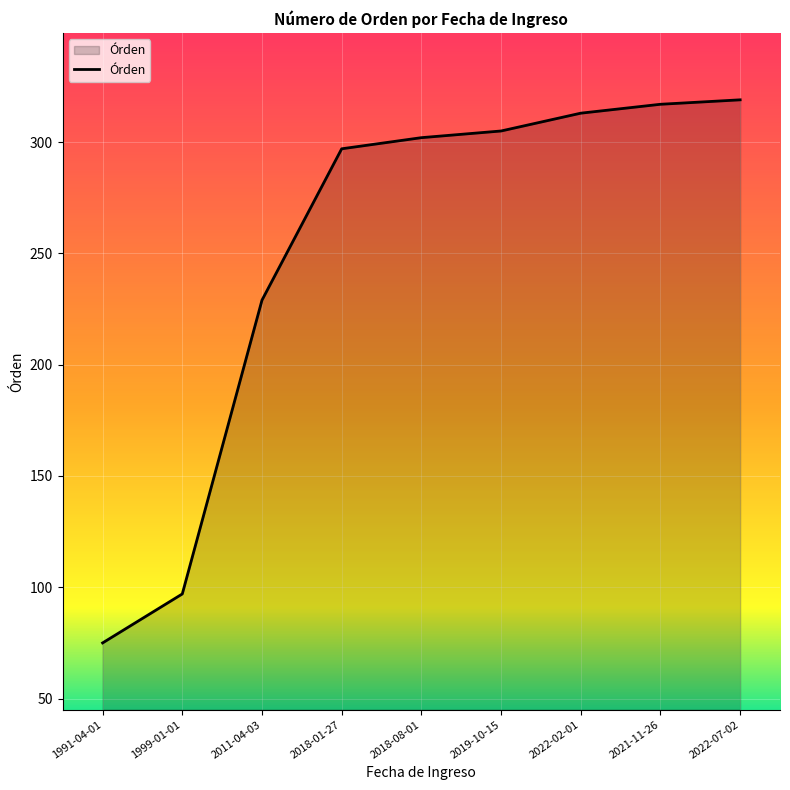

The value at 2019-10-15 is 114. True or false?

False